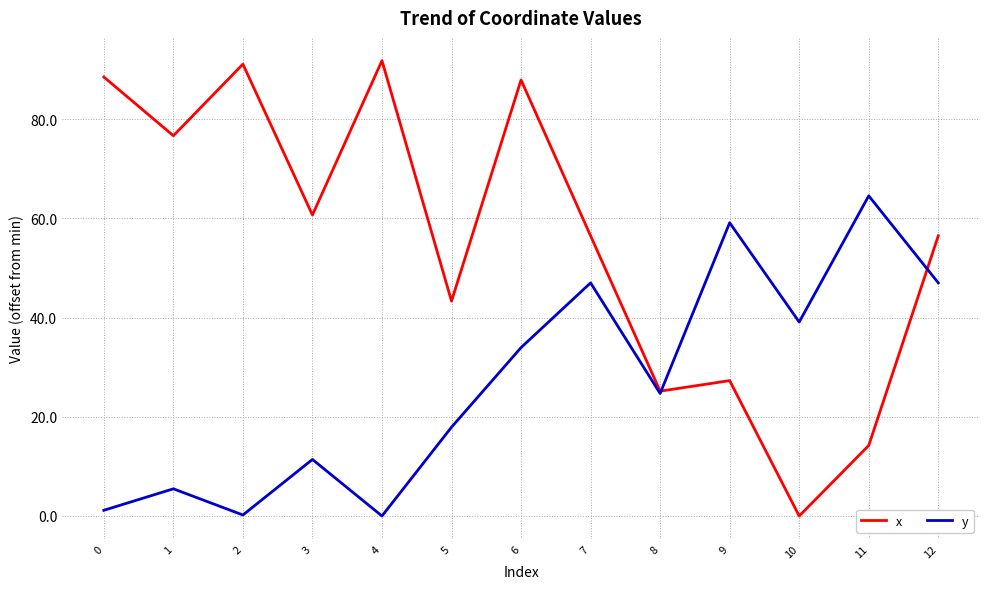

At which label is y closest to 32?

6